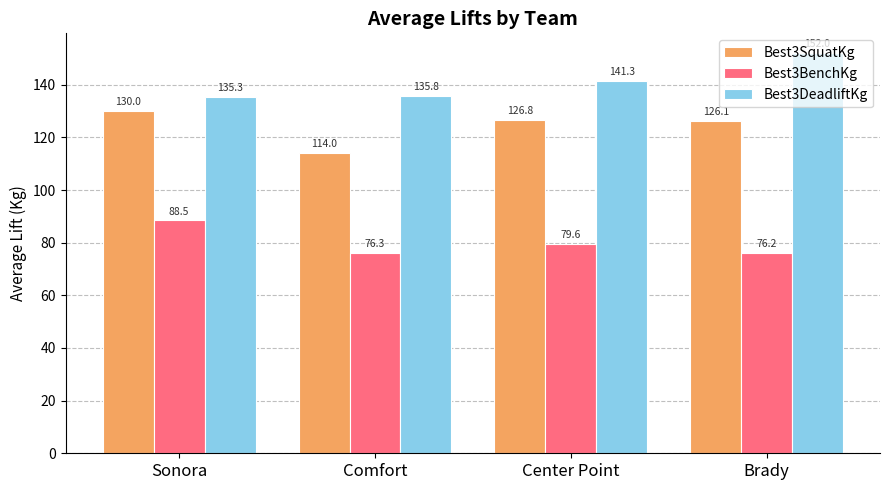

The Best3SquatKg series shows 126.8 at Center Point. True or false?

True